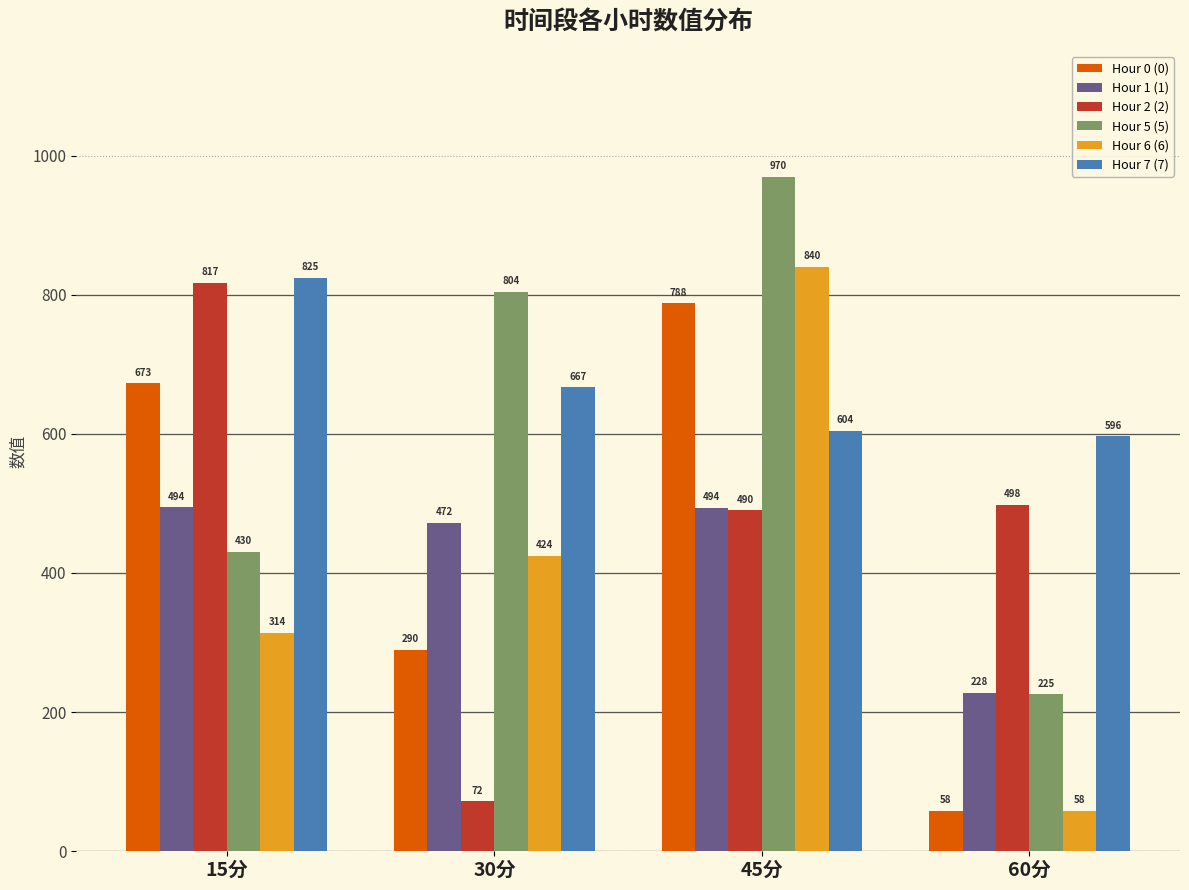

How many data points in Hour 0 (0) are above 672?

2